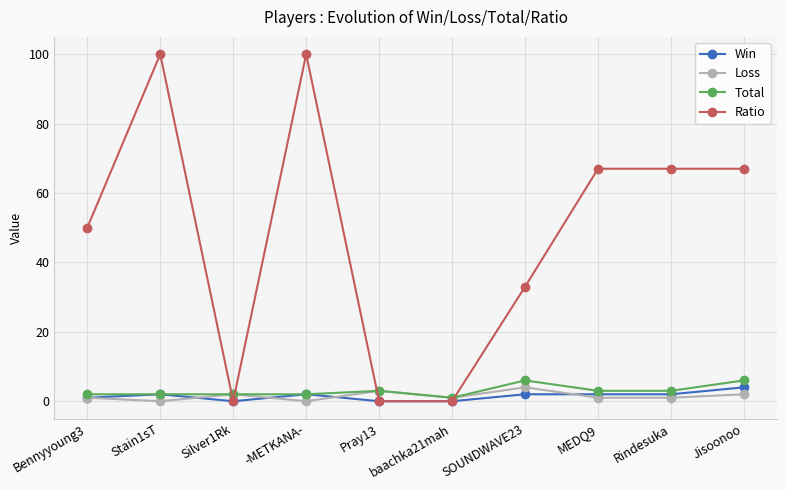

What is the value of the Loss point at the 3rd from the left?

2